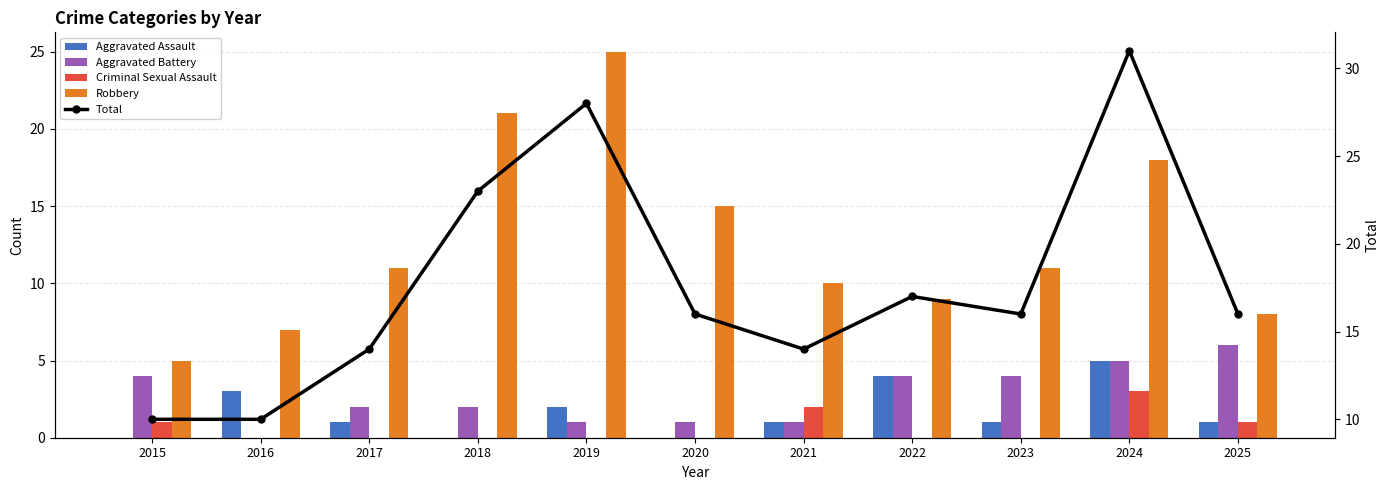

Is it true that Aggravated Assault equals 1 at 2017?

True